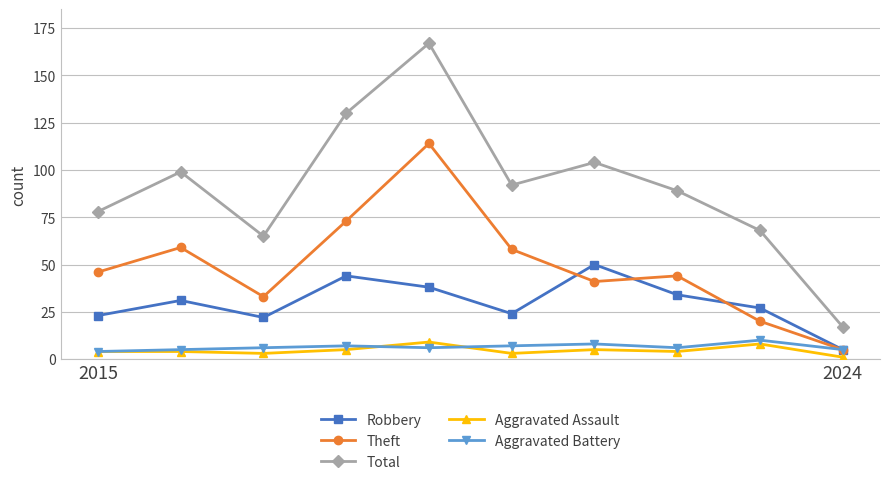

Which series has the largest total across all categories?

Total